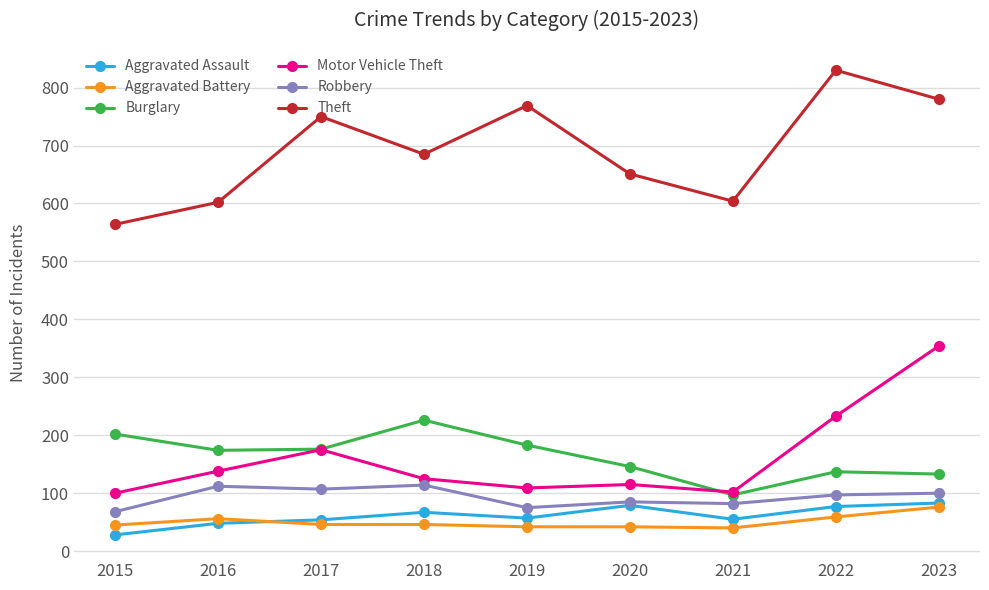

What is the minimum value for Burglary?

97